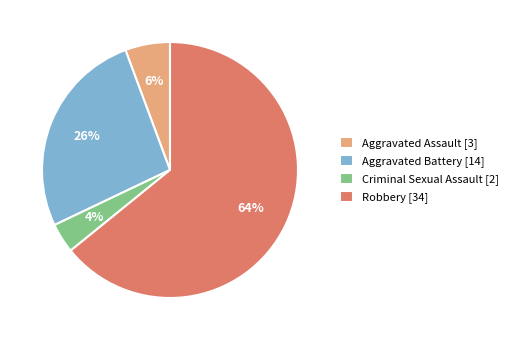

Rank the categories by value from highest to lowest.

Robbery, Aggravated Battery, Aggravated Assault, Criminal Sexual Assault